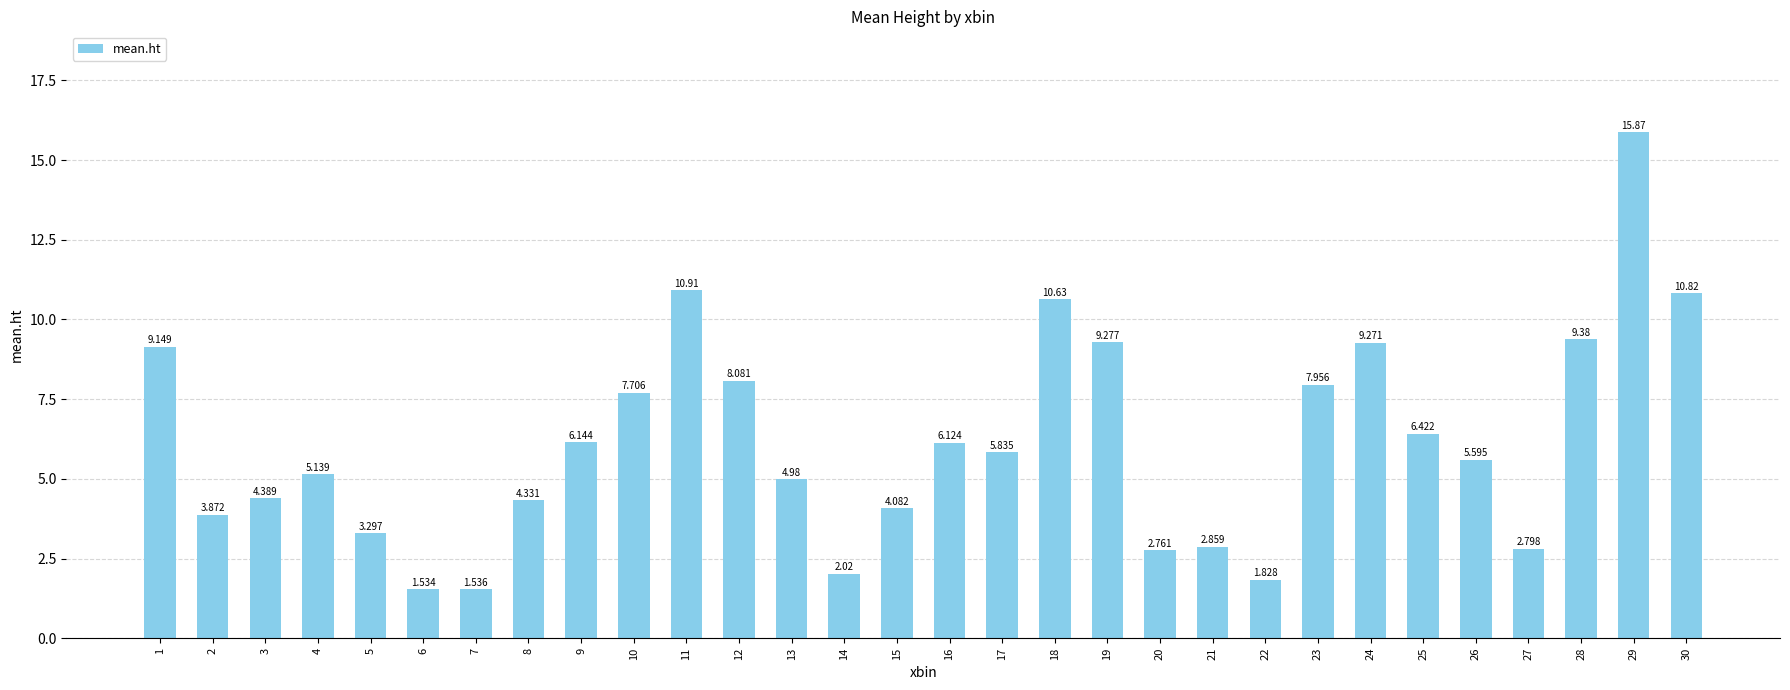

What is the value of the 4th bar from the left?

5.1